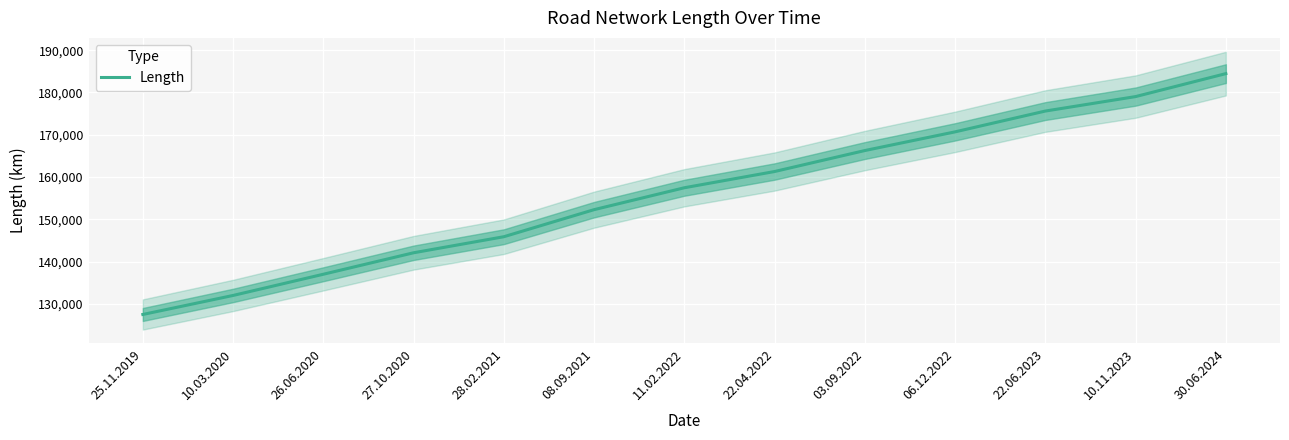

What is the difference between the values at 10.11.2023 and 22.04.2022?

17715